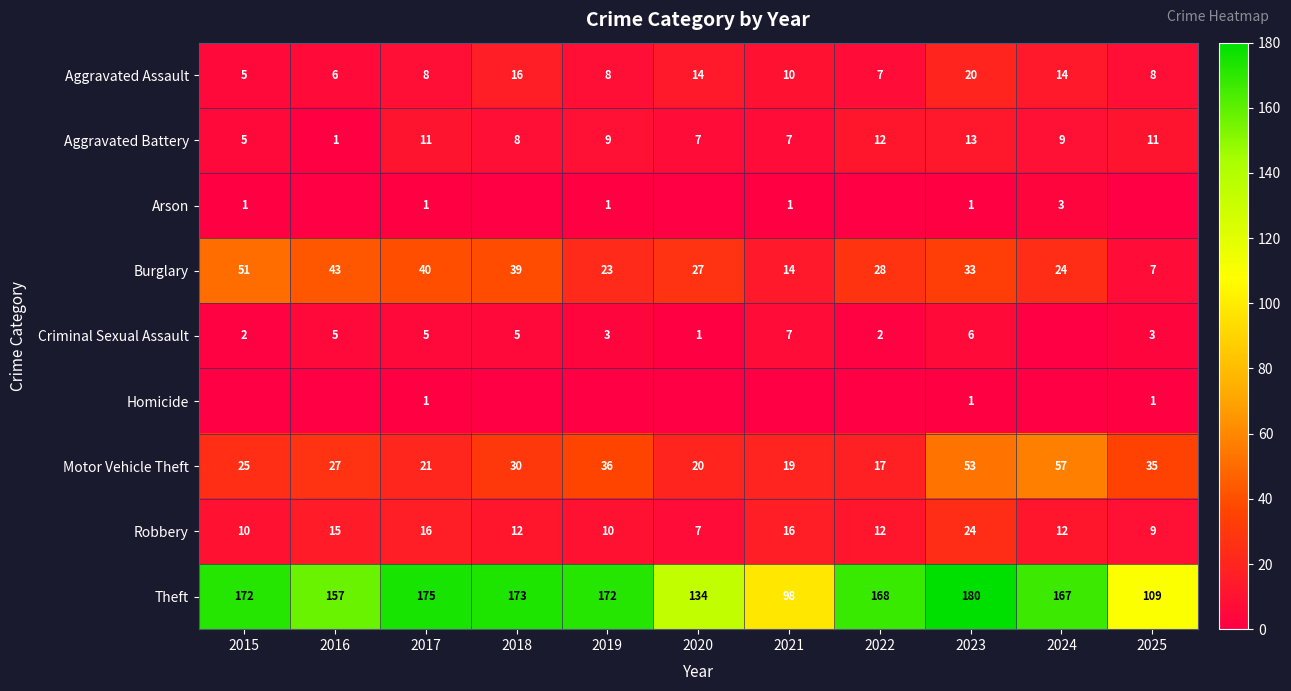

The value of Theft at 2015 is 63. True or false?

False